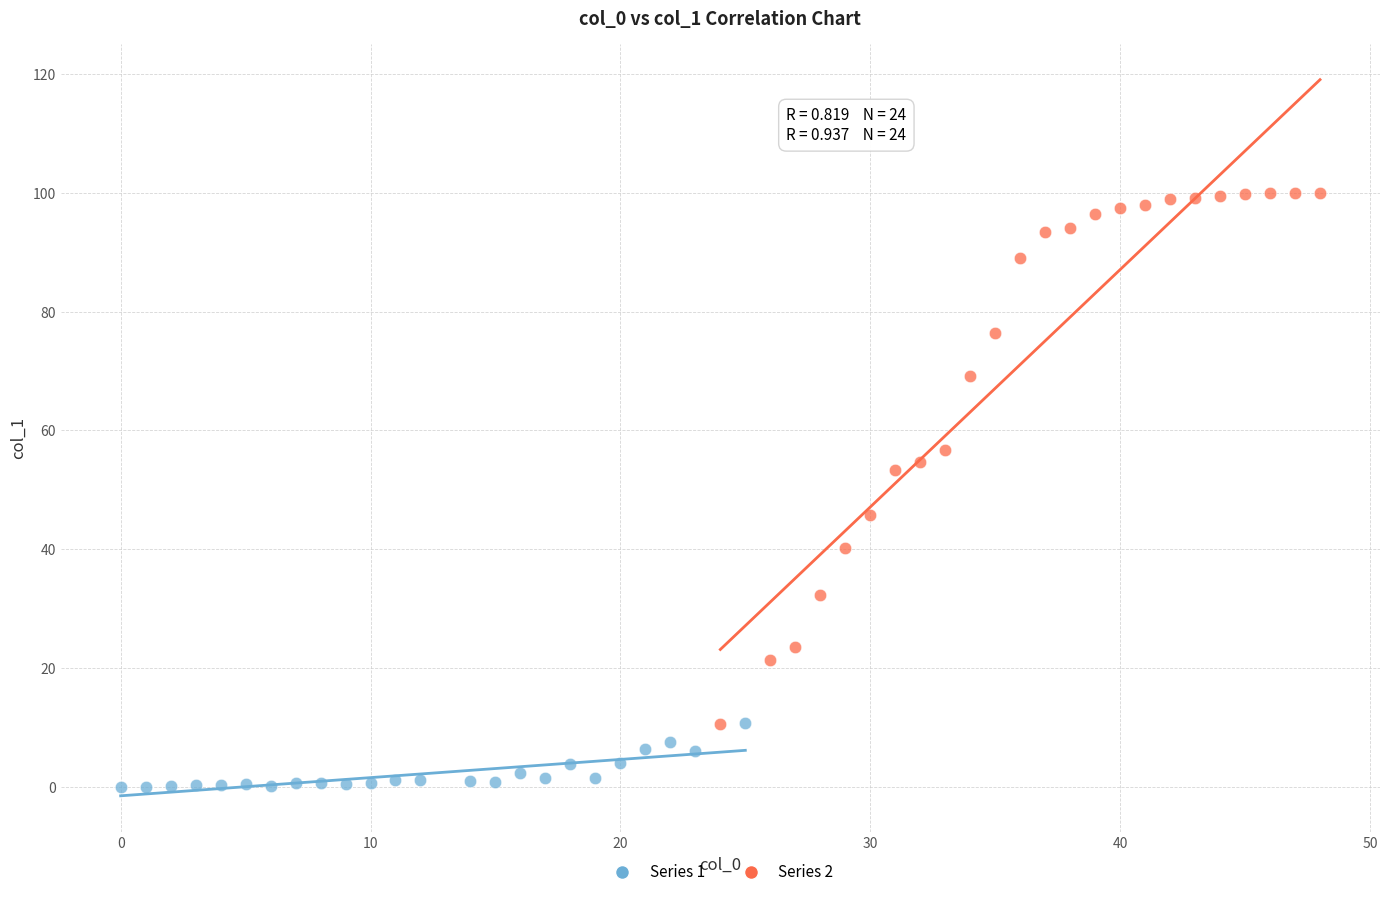

Which series contains the lowest Y value?

Series 1